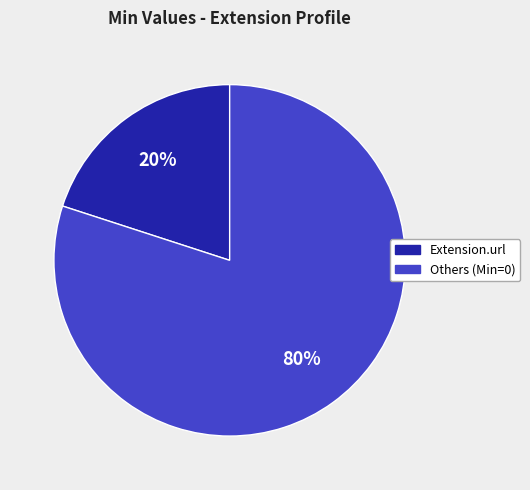

How many segments does this pie chart have?

2